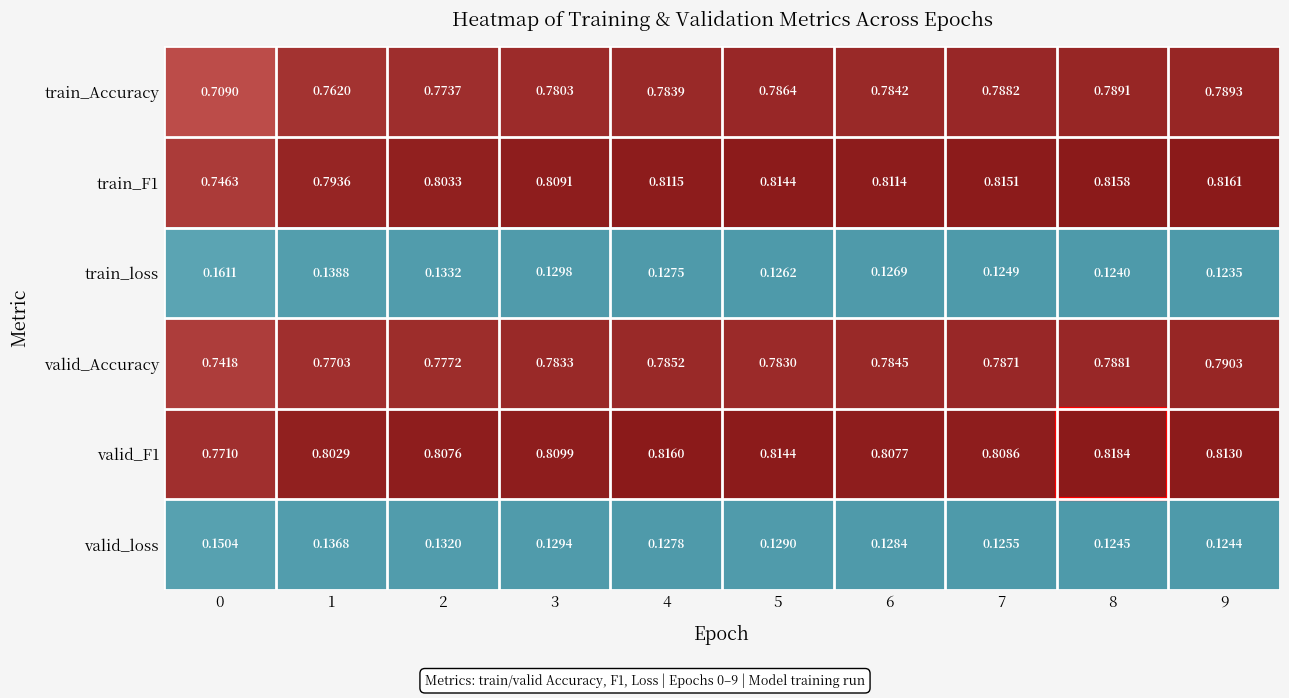

Rank the series by their maximum value, from highest to lowest.

valid_F1, train_F1, valid_Accuracy, train_Accuracy, train_loss, valid_loss